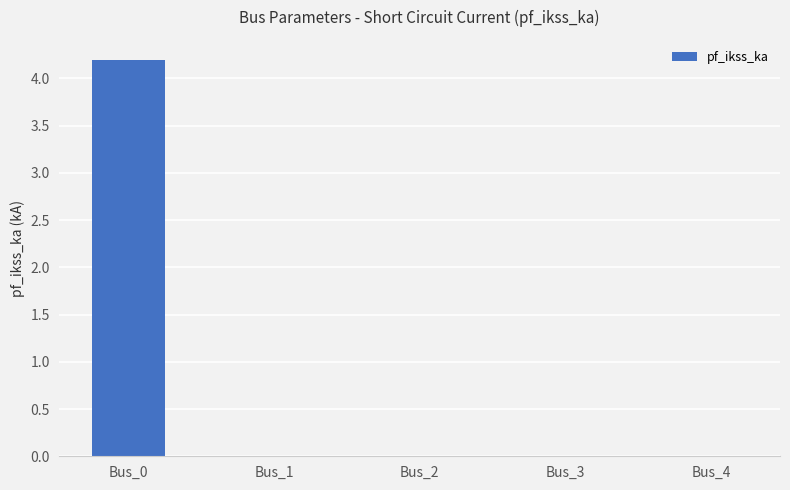

Which category has the highest value across all series?

Bus_0